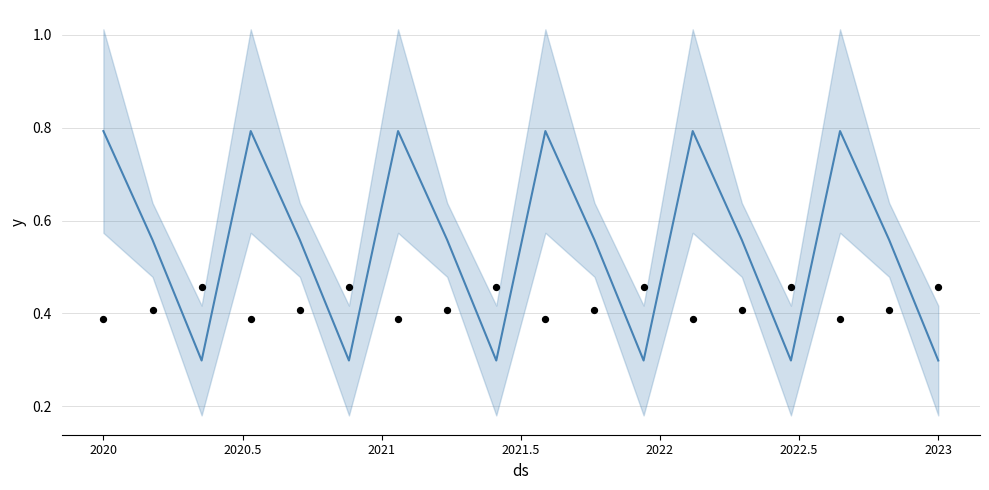

Which series reaches the minimum Y coordinate?

mean